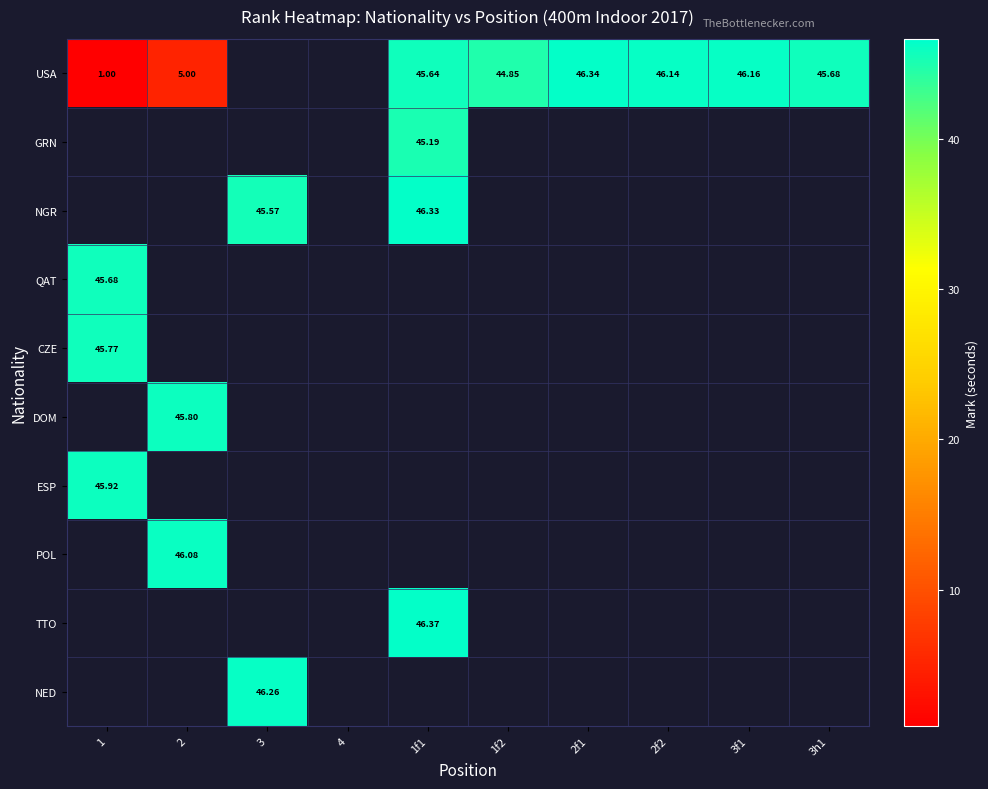

How many series are shown in this chart?

10